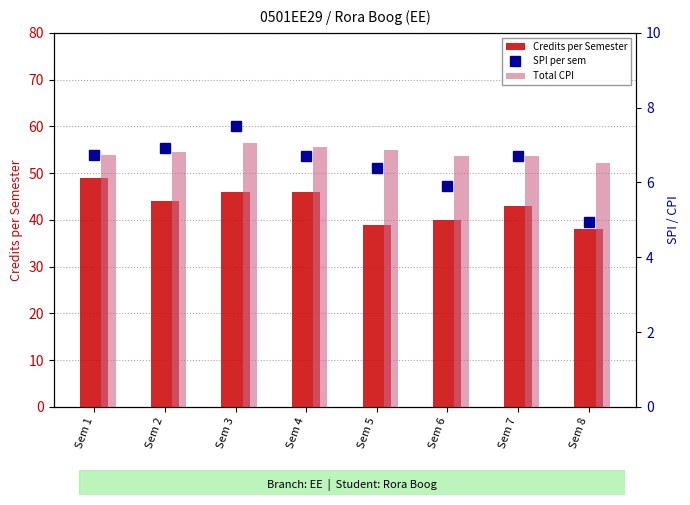

Reading right to left, list all the values displayed in this chart.

Credits per Semester: Sem 8=38.0	Sem 7=43.0	Sem 6=40.0	Sem 5=39.0	Sem 4=46.0	Sem 3=46.0	Sem 2=44.0	Sem 1=49.0
SPI per sem: Sem 8=5.0	Sem 7=6.7	Sem 6=5.9	Sem 5=6.4	Sem 4=6.7	Sem 3=7.5	Sem 2=6.9	Sem 1=6.7
Total CPI: Sem 8=6.5	Sem 7=6.7	Sem 6=6.7	Sem 5=6.9	Sem 4=7.0	Sem 3=7.0	Sem 2=6.8	Sem 1=6.7